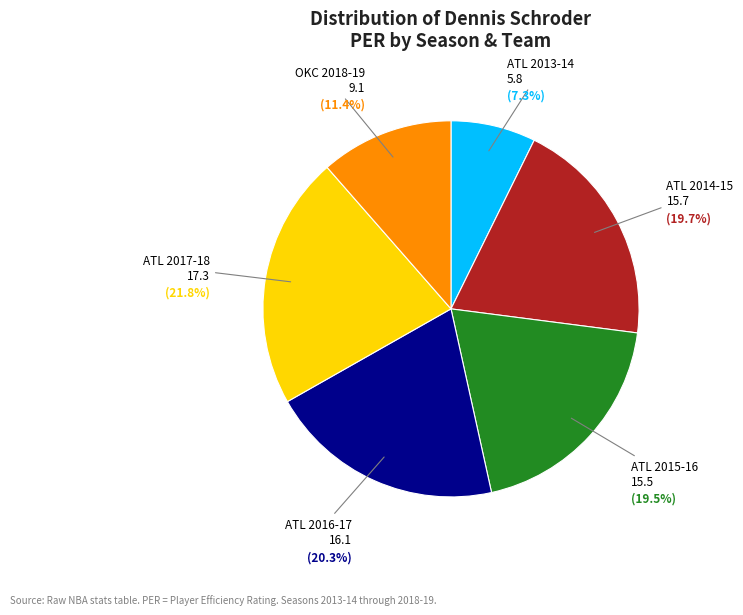

Count the number of slices in the pie.

6